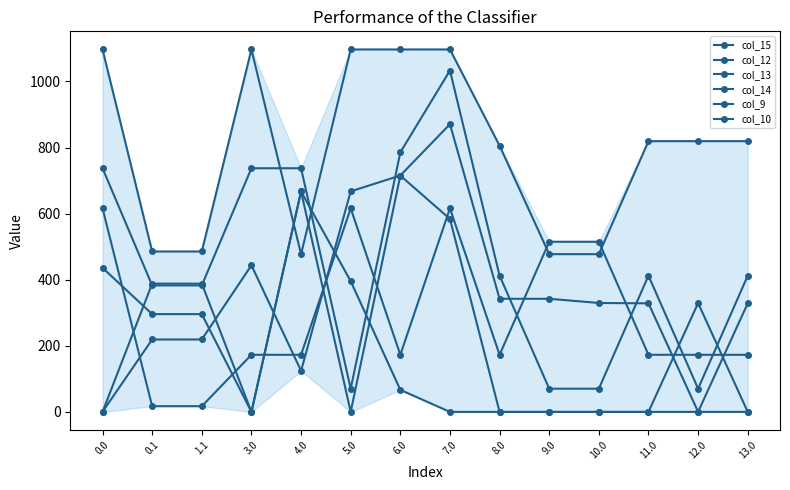

How many lines are shown in the chart?

6